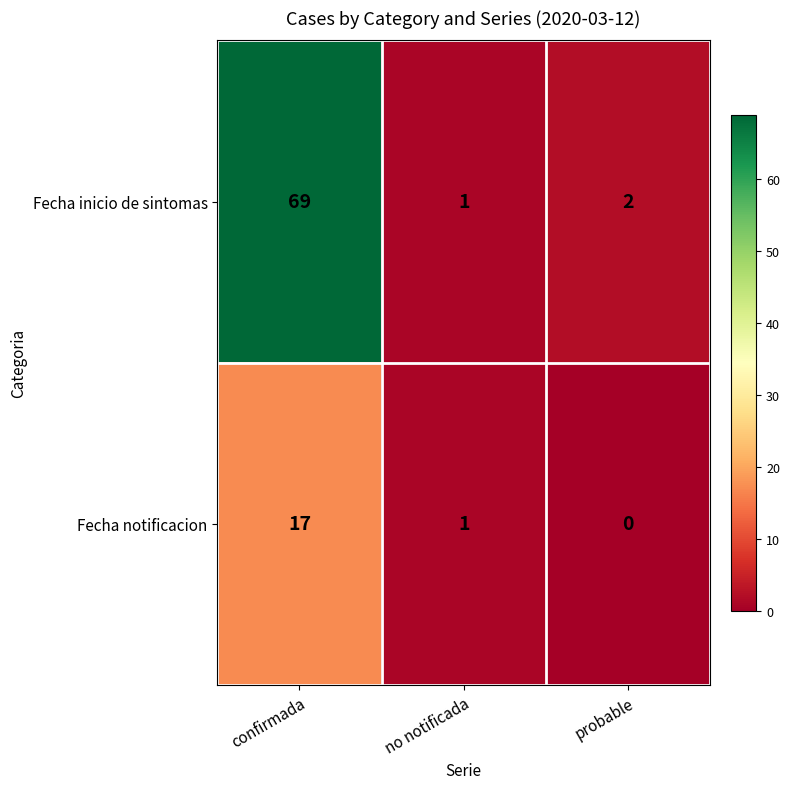

At which label does Fecha inicio de sintomas first exceed 2?

confirmada